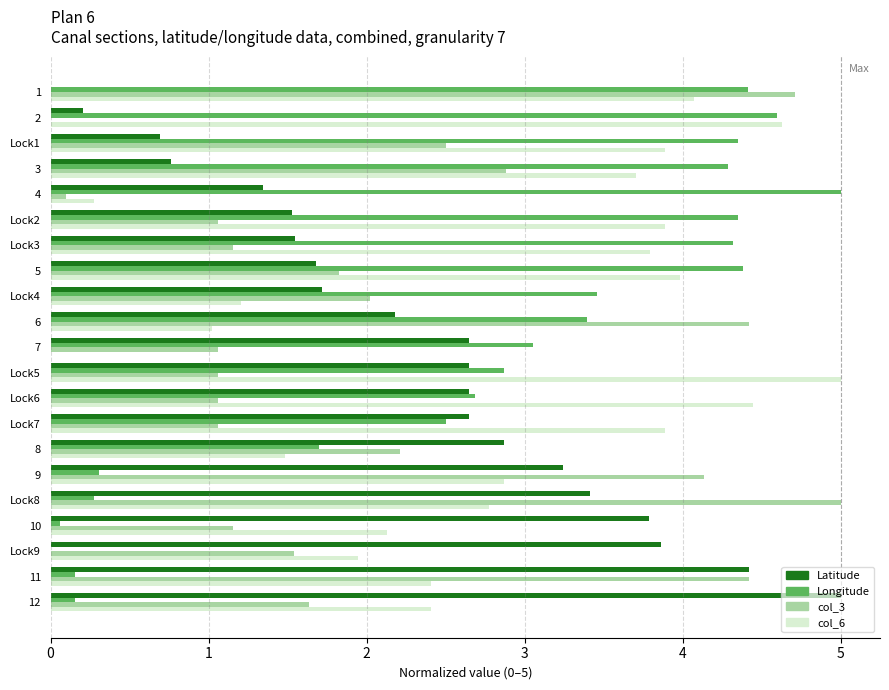

At which label is Latitude closest to 2?

6